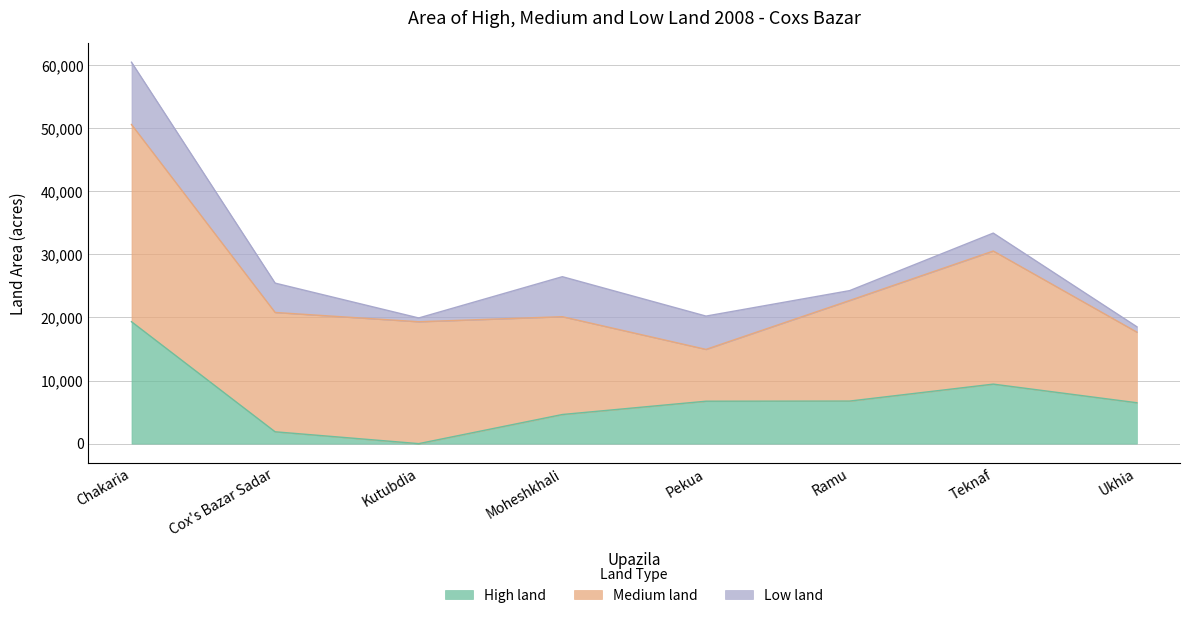

Rank the categories by Low land value from lowest to highest.

Kutubdia, Ukhia, Ramu, Teknaf, Cox's Bazar Sadar, Pekua, Moheshkhali, Chakaria